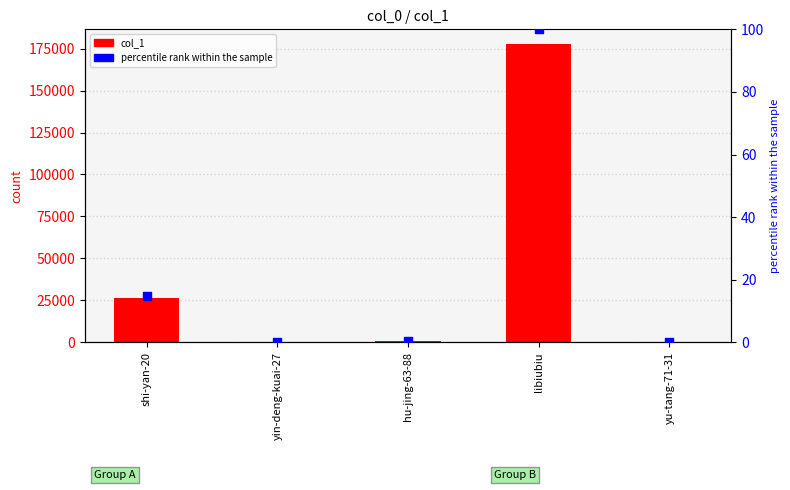

Which series has the widest spread of Y values?

col_1